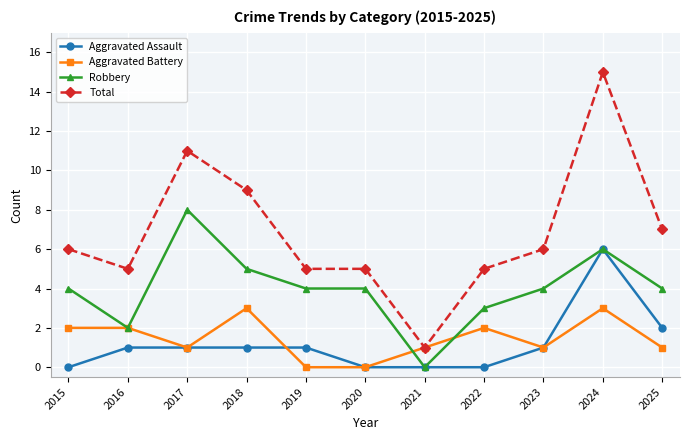

Rank the series by their maximum value, from highest to lowest.

Total, Robbery, Aggravated Assault, Aggravated Battery